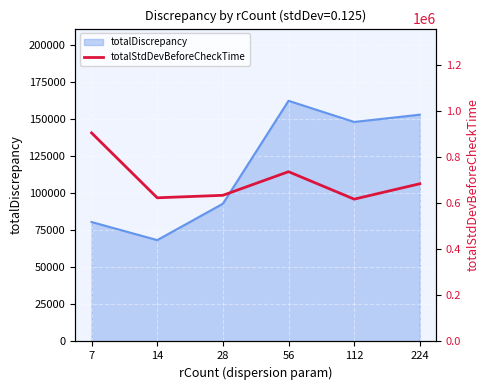

At which label does the data first exceed 685529?

7